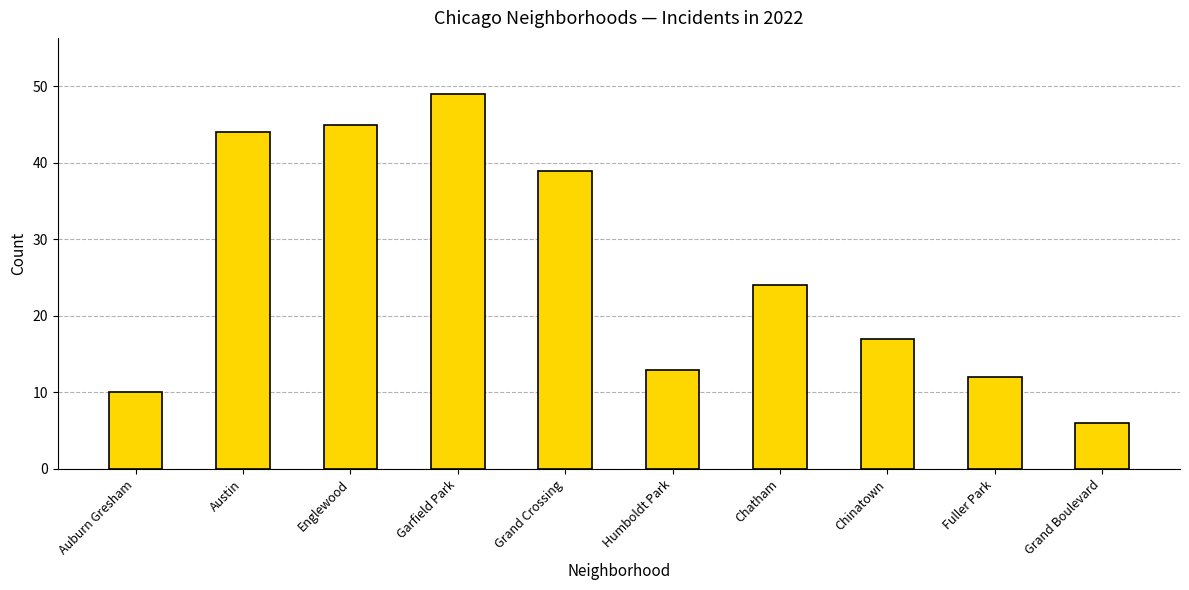

Is it true that the value at Fuller Park is 16?

False